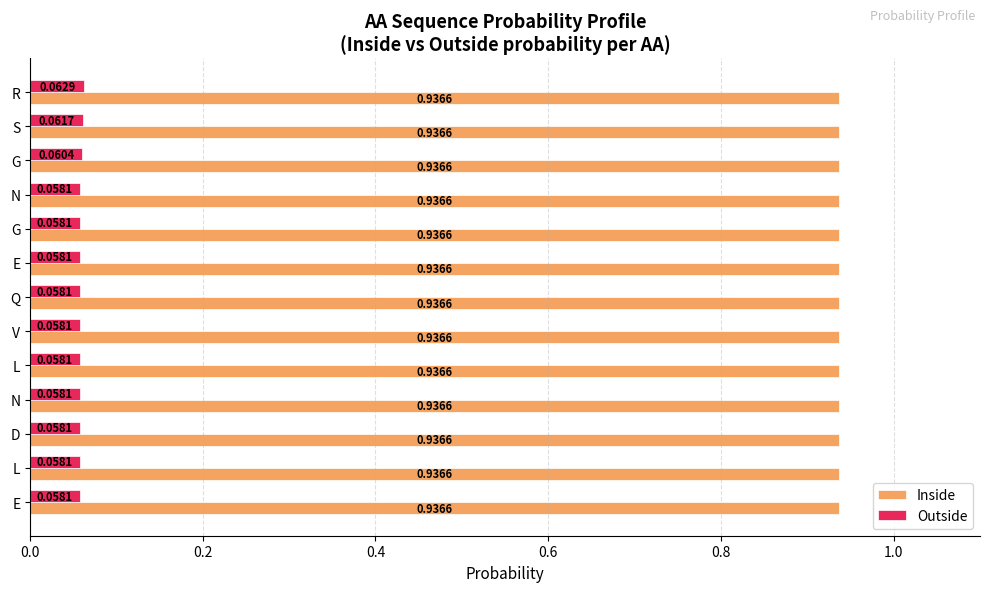

What are all the series names shown in the legend?

Inside, Outside